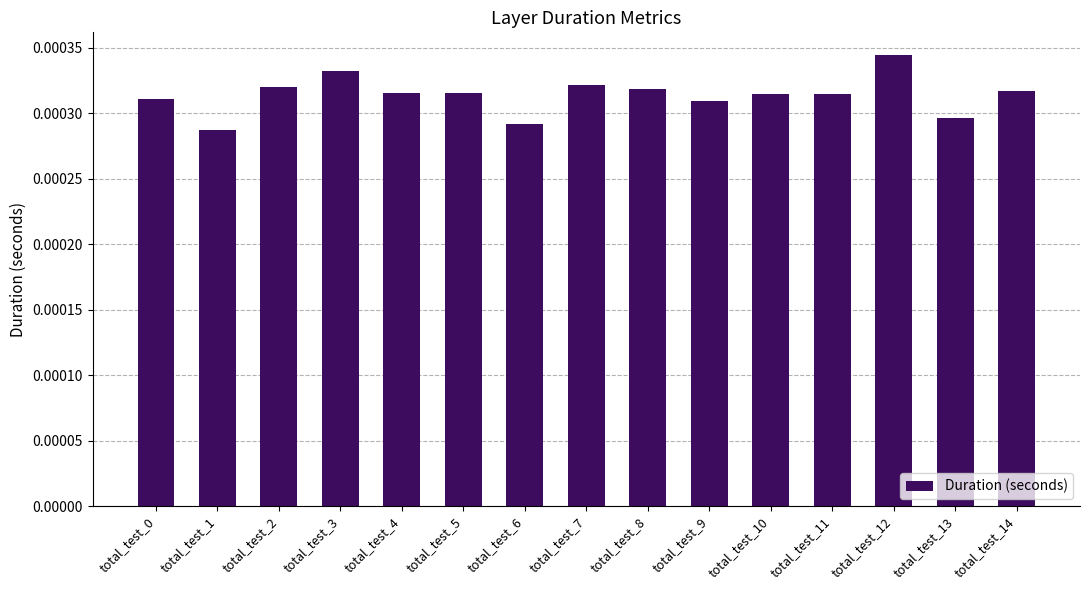

Which label corresponds to the largest value in the chart?

total_test_12